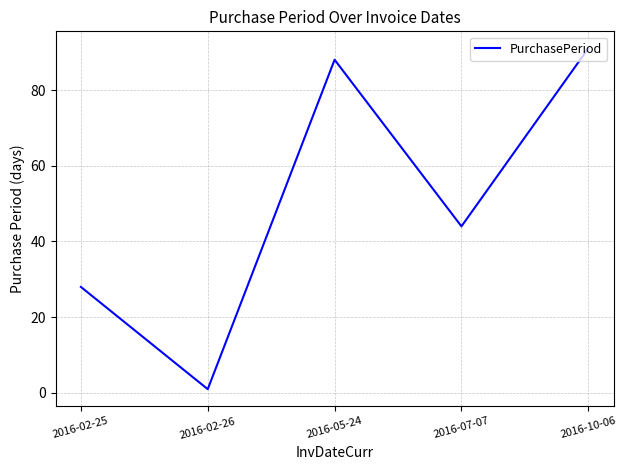

Count the number of data series in this chart.

1